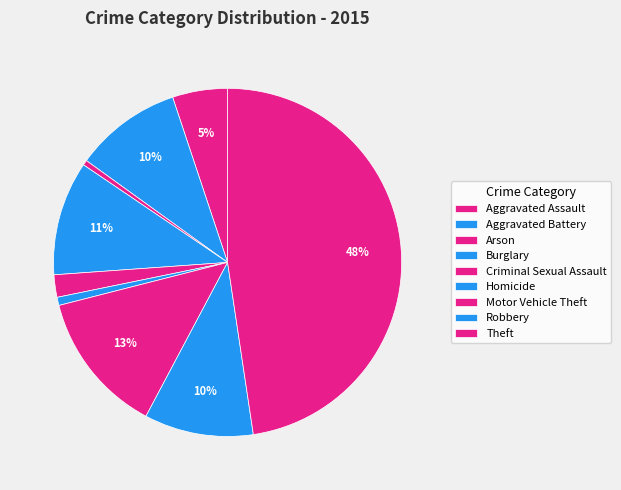

Does any single category account for the majority?

No